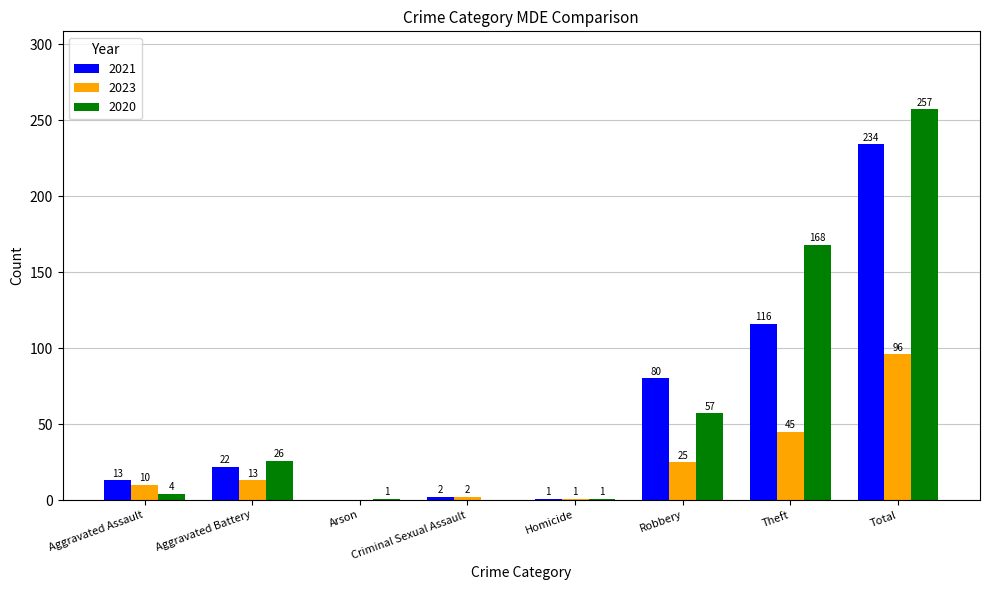

What is the maximum value shown in the chart?

257